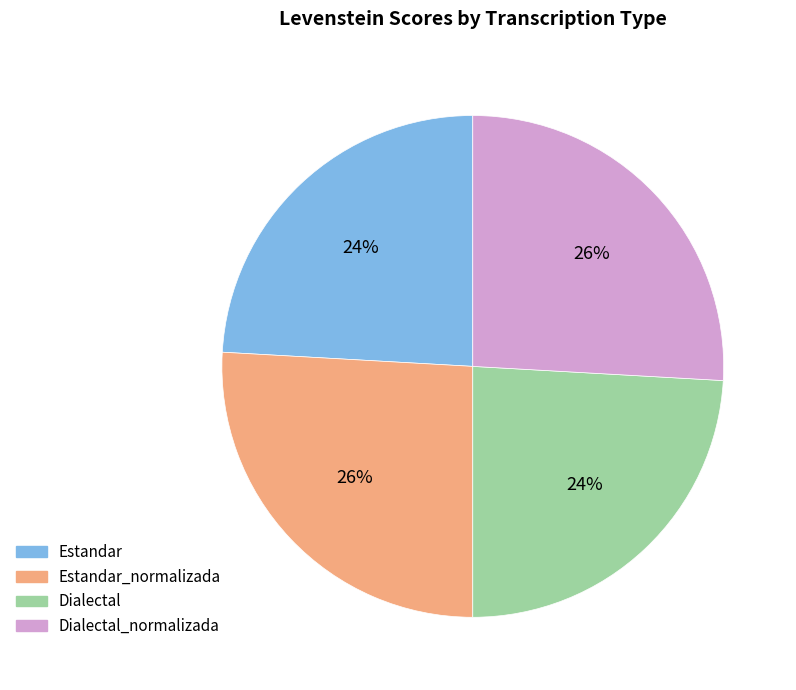

To the nearest percent, what is the difference between the largest and smallest slice percentages?

2%